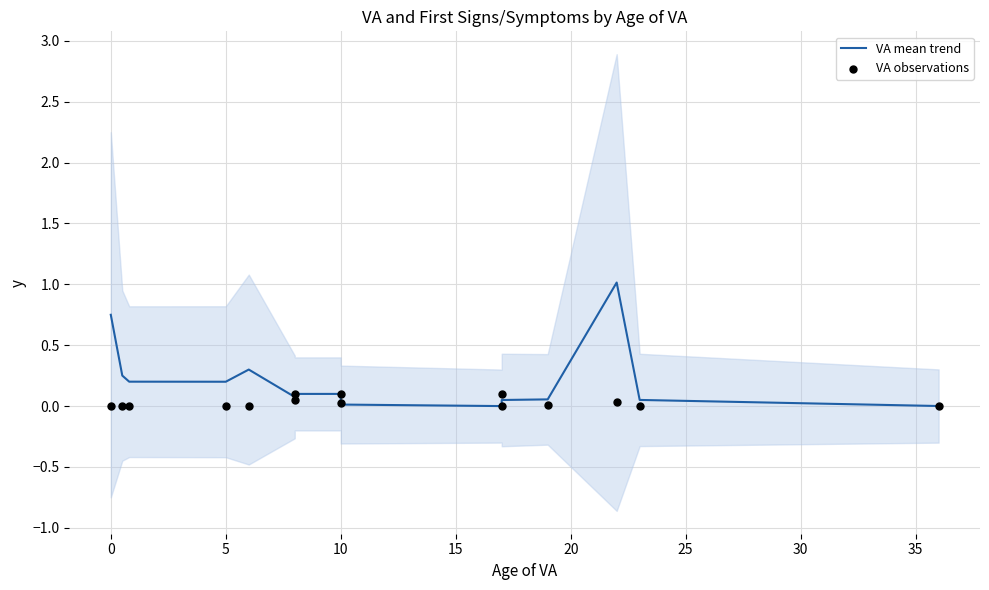

Is the value of VA mean trend at 10 greater than the value of VA observations at 10?

Yes